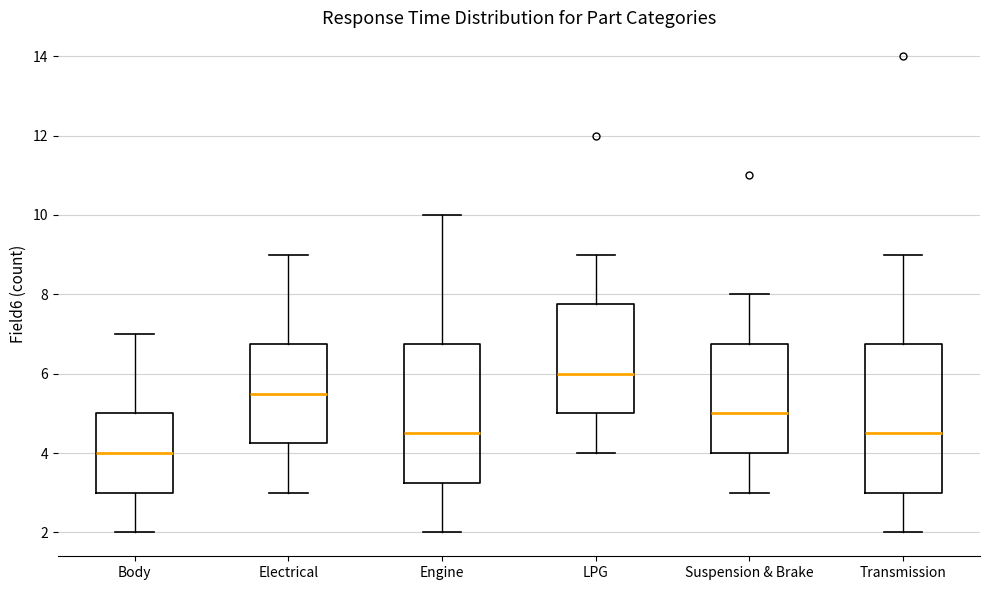

Which box has the lowest median line?

Body